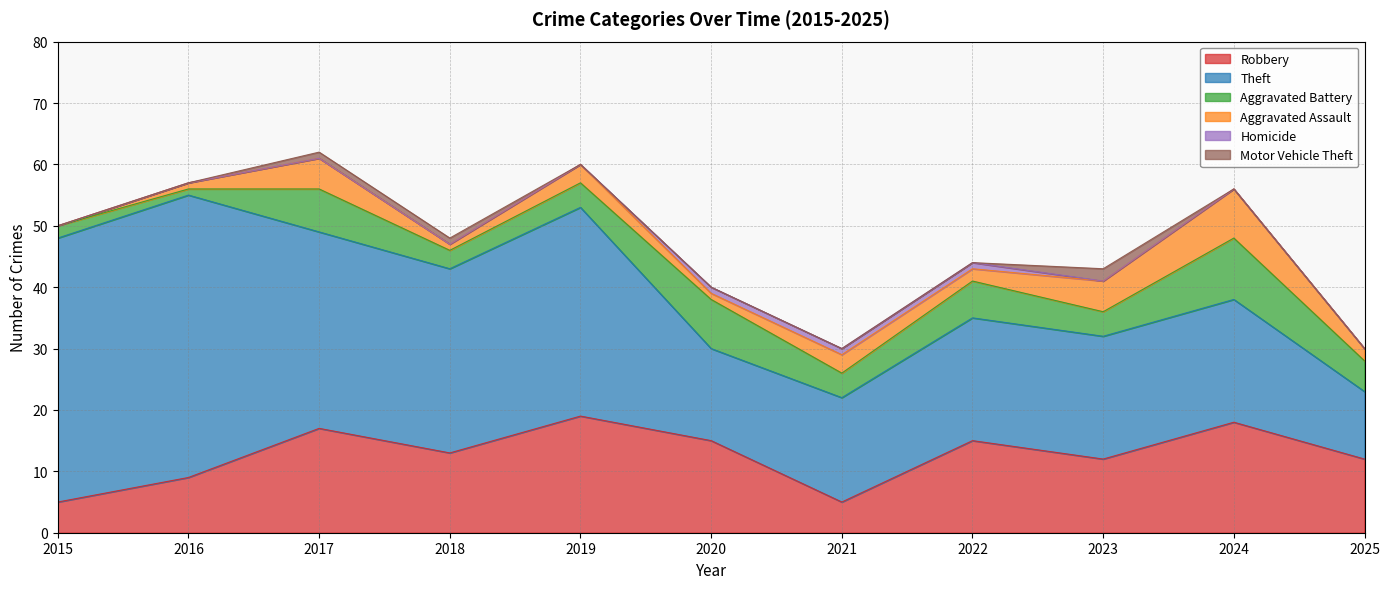

Reading left to right, what are all the values shown in this chart?

Robbery: 2015=5	2016=9	2017=17	2018=13	2019=19	2020=15	2021=5	2022=15	2023=12	2024=18	2025=12
Theft: 2015=43	2016=46	2017=32	2018=30	2019=34	2020=15	2021=17	2022=20	2023=20	2024=20	2025=11
Aggravated Battery: 2015=2	2016=1	2017=7	2018=3	2019=4	2020=8	2021=4	2022=6	2023=4	2024=10	2025=5
Aggravated Assault: 2015=0	2016=1	2017=5	2018=1	2019=3	2020=1	2021=3	2022=2	2023=5	2024=8	2025=2
Homicide: 2015=0	2016=0	2017=0	2018=0	2019=0	2020=1	2021=1	2022=1	2023=0	2024=0	2025=0
Motor Vehicle Theft: 2015=0	2016=0	2017=1	2018=1	2019=0	2020=0	2021=0	2022=0	2023=2	2024=0	2025=0